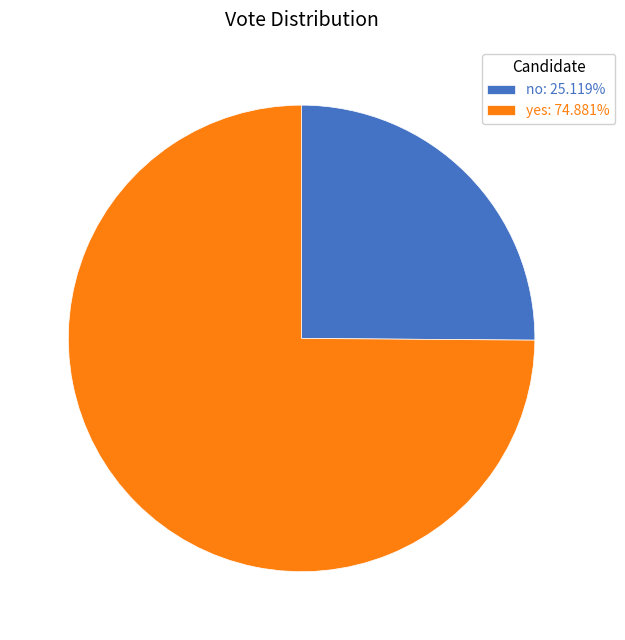

Approximately how many times larger is the value at no compared to yes?

0.3